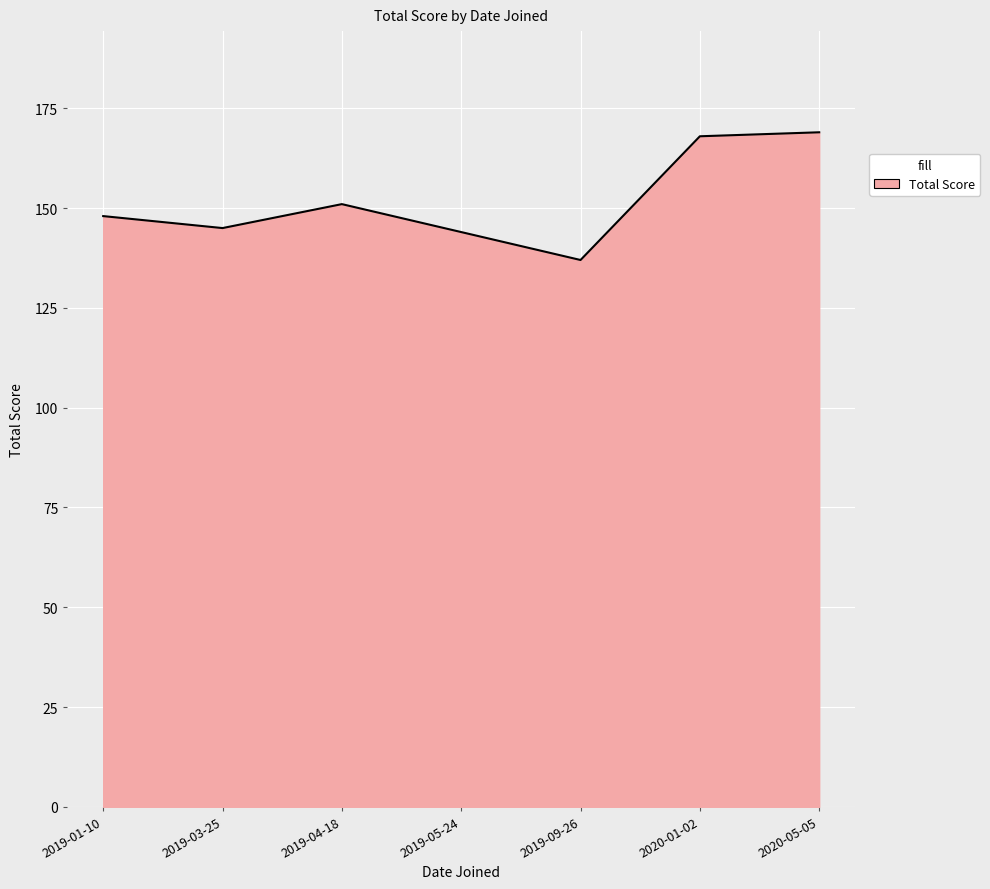

What is the maximum value shown in the chart?

169